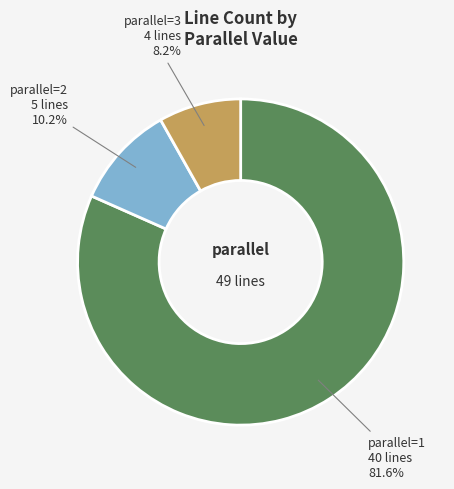

Is there any slice that represents more than half of the pie?

Yes